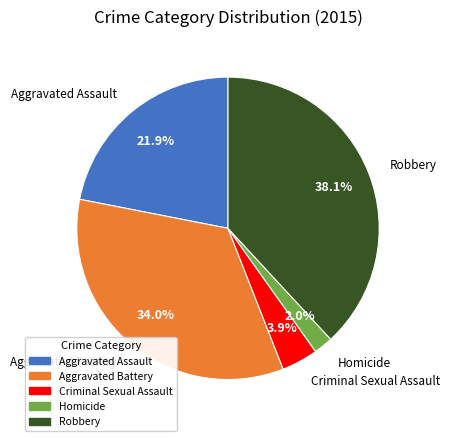

Between Aggravated Assault and Aggravated Battery, which is larger?

Aggravated Battery